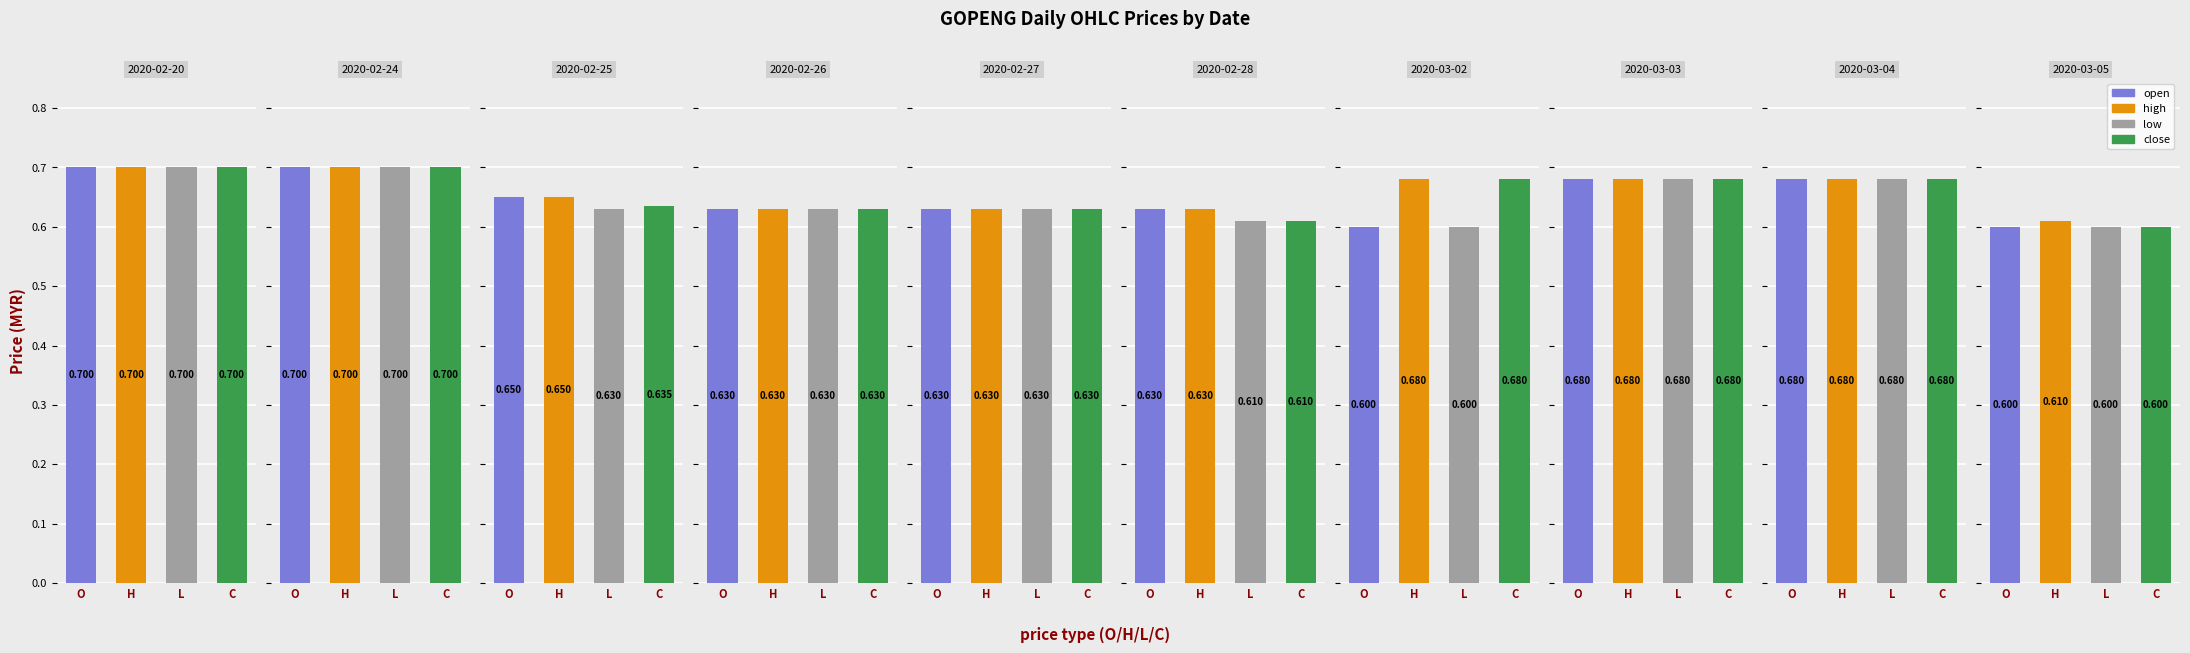

What is the total value across all series at 2020-03-03?

2.7